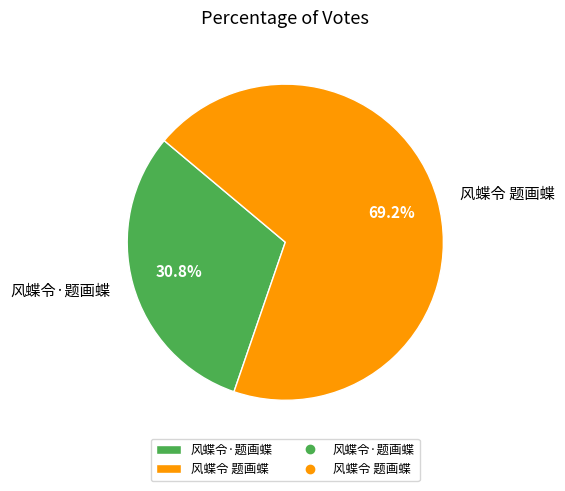

What is the largest slice in the pie chart?

风蝶令 题画蝶